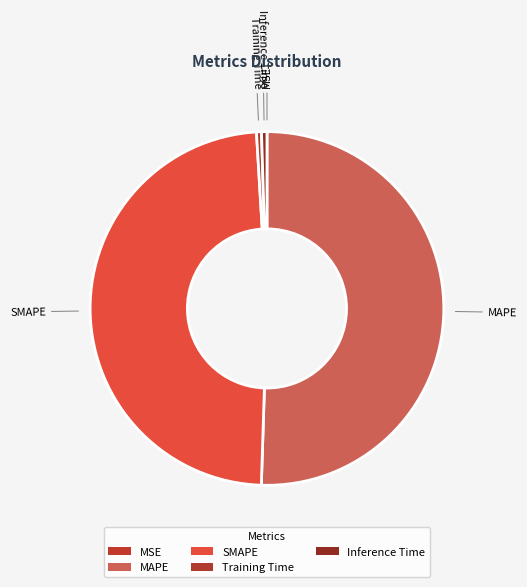

To the nearest percent, what is the average slice percentage?

20%